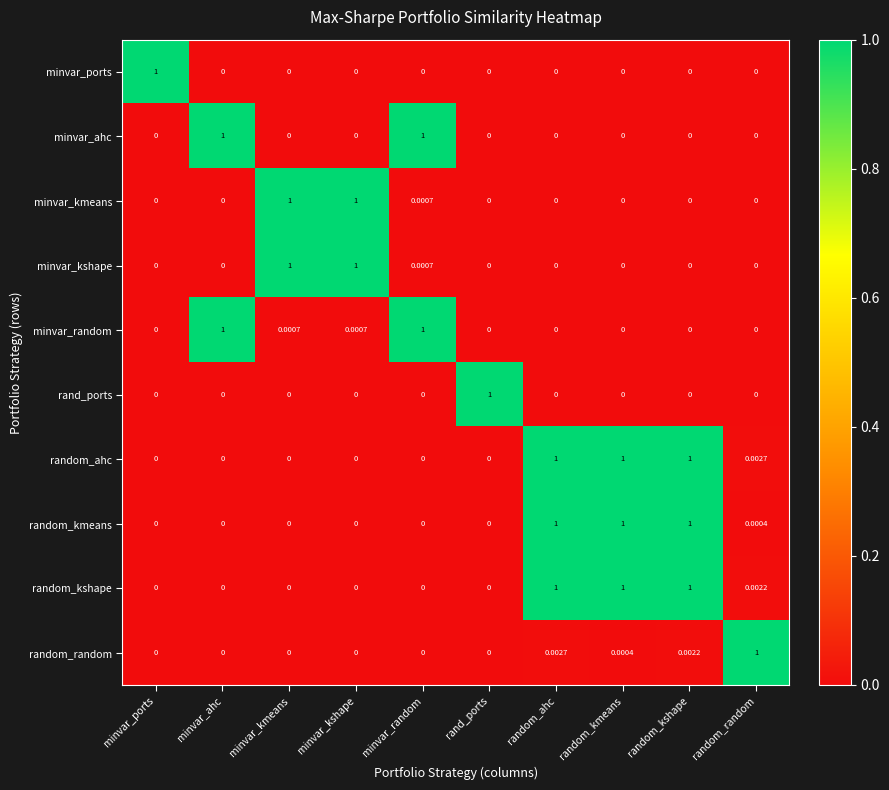

At which category is the sum across all series the highest?

random_ahc